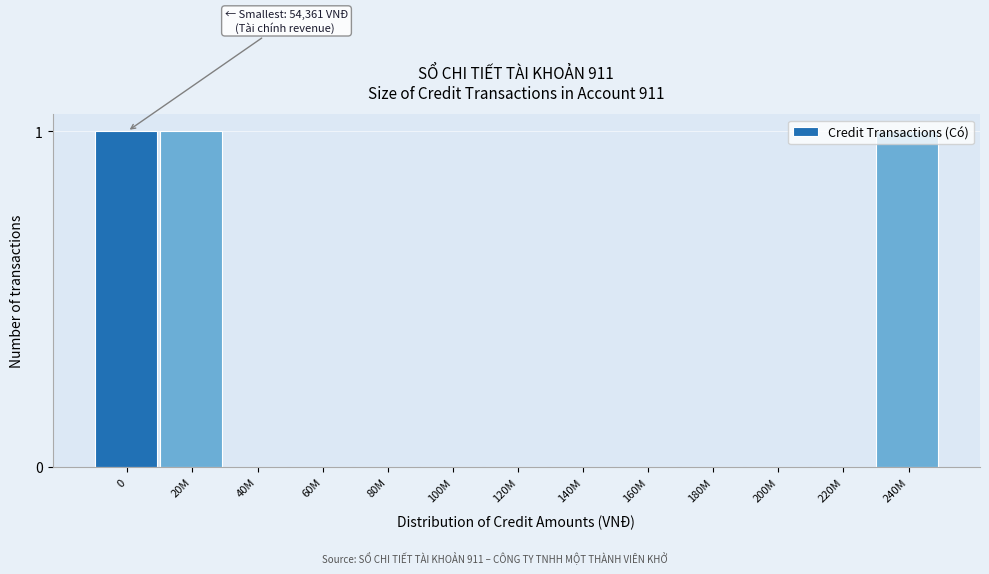

What is the change in value from 140M to 240M?

+1